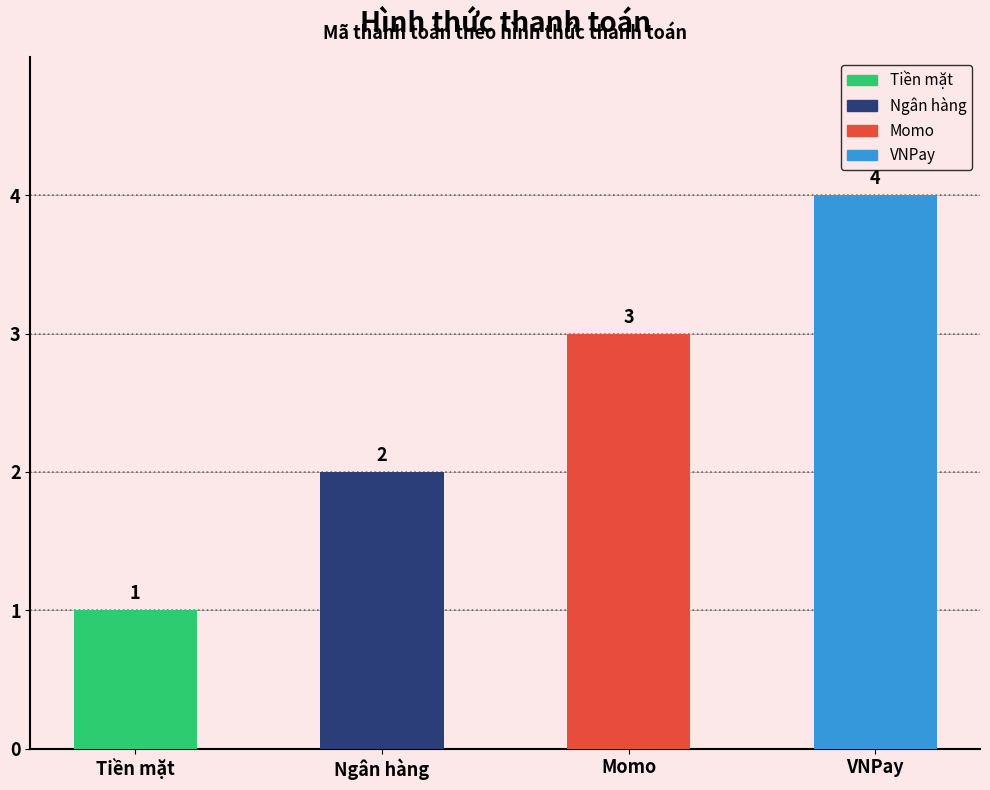

What is the difference between the values at Tiền mặt and Ngân hàng?

1